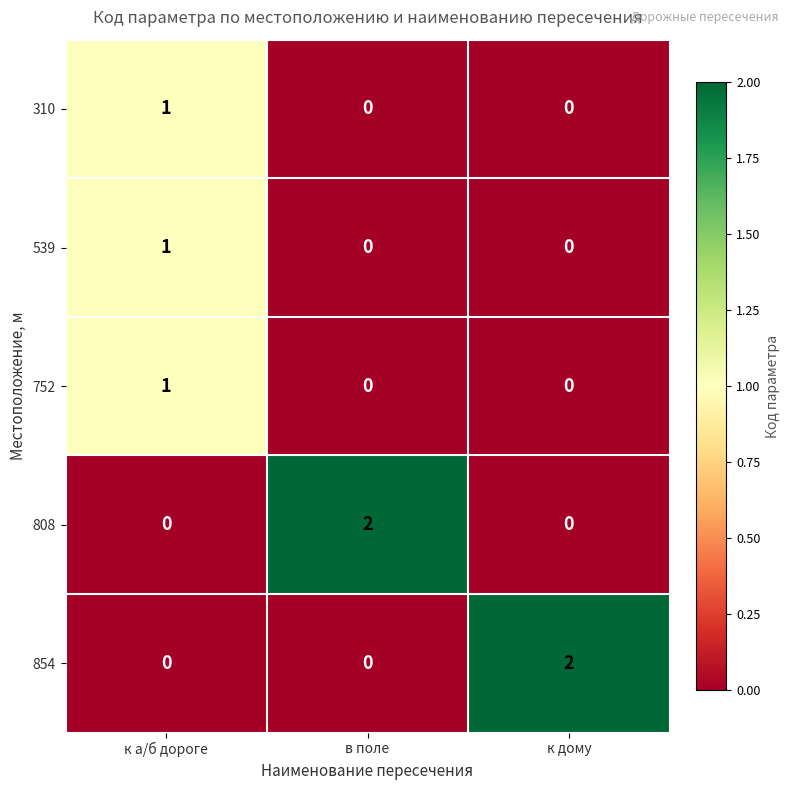

At which category is the sum across all series the highest?

к а/б дороге